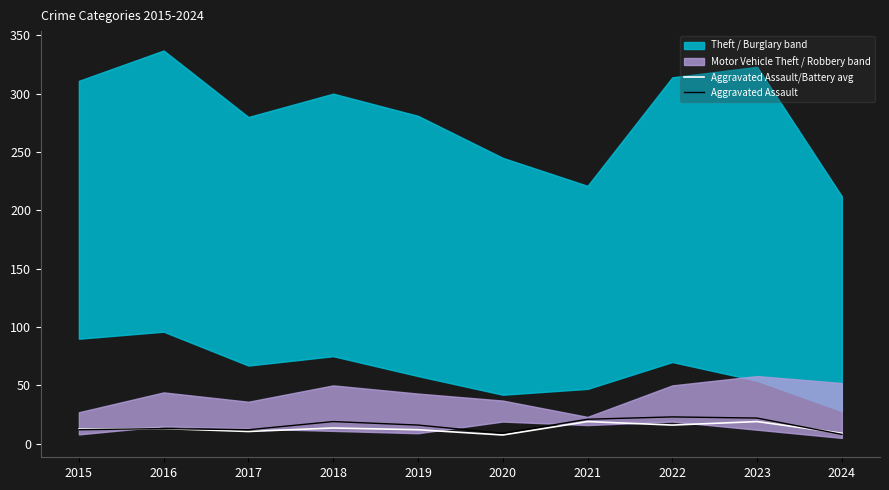

At which category does the chart reach its minimum across all series?

2020